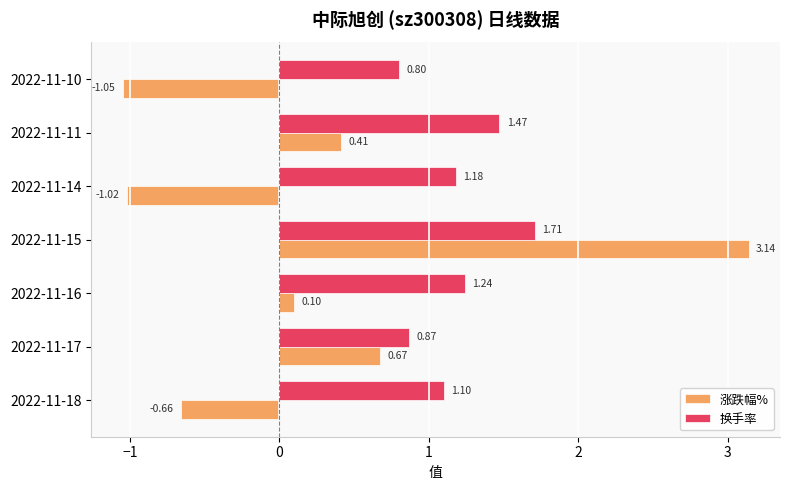

Which series has the widest spread of values?

涨跌幅%